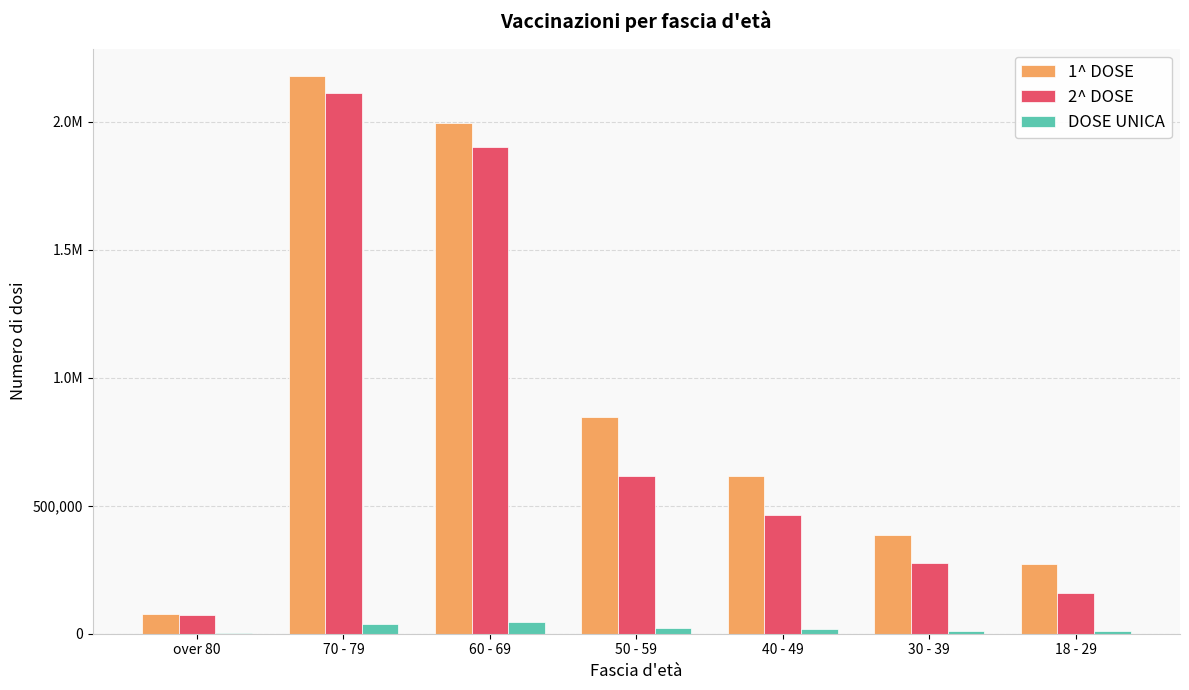

What are all the series names shown in the legend?

1^ DOSE, 2^ DOSE, DOSE UNICA